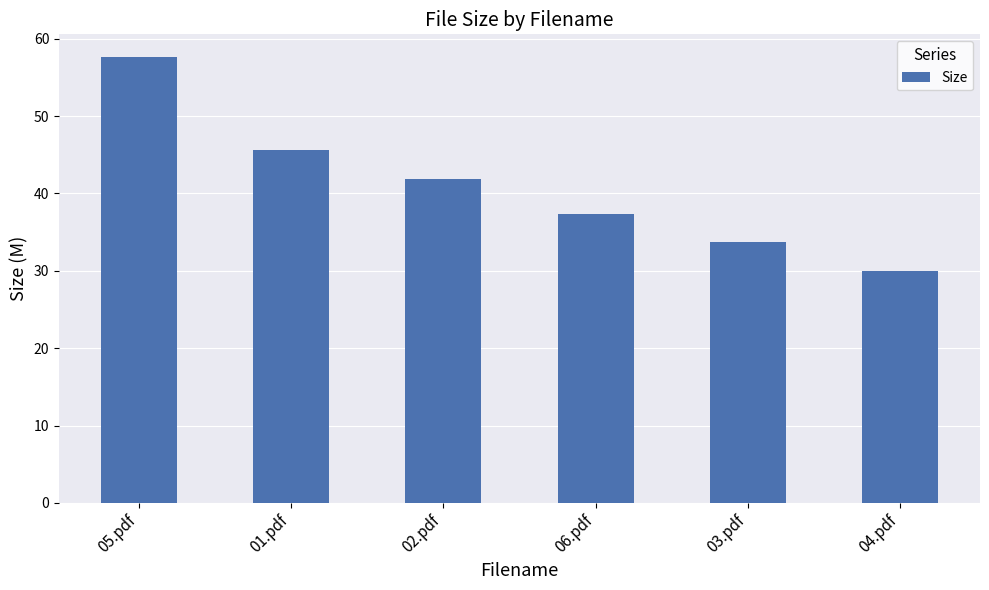

Which label corresponds to the smallest value in the chart?

04.pdf